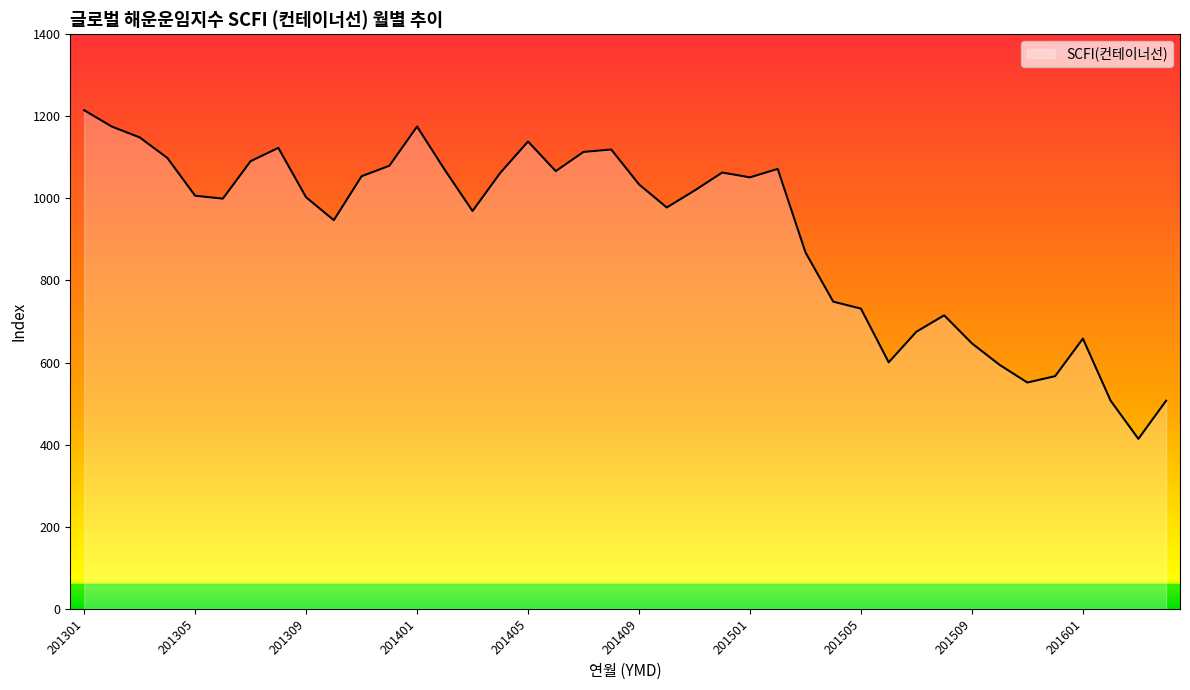

What is the maximum value shown in the chart?

1214.7